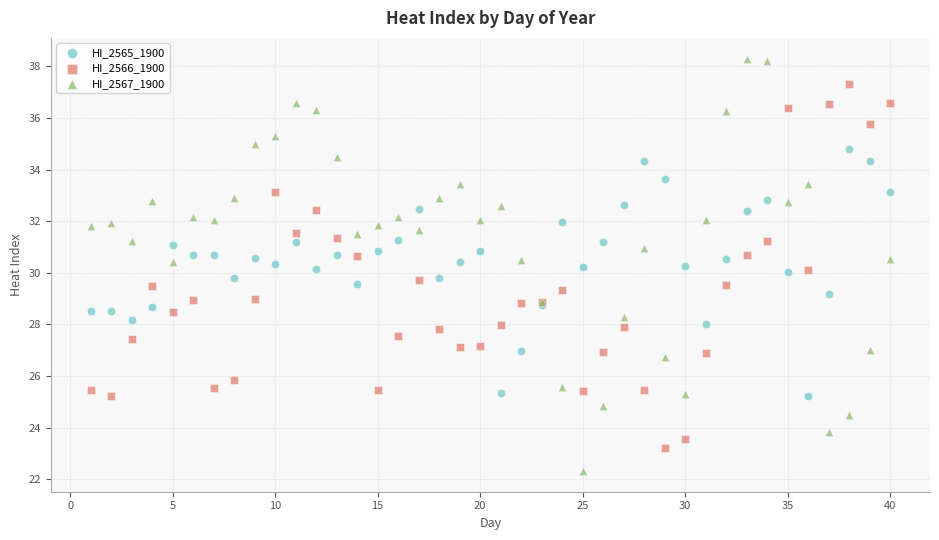

What are all the series names shown in the legend?

HI_2565_1900, HI_2566_1900, HI_2567_1900